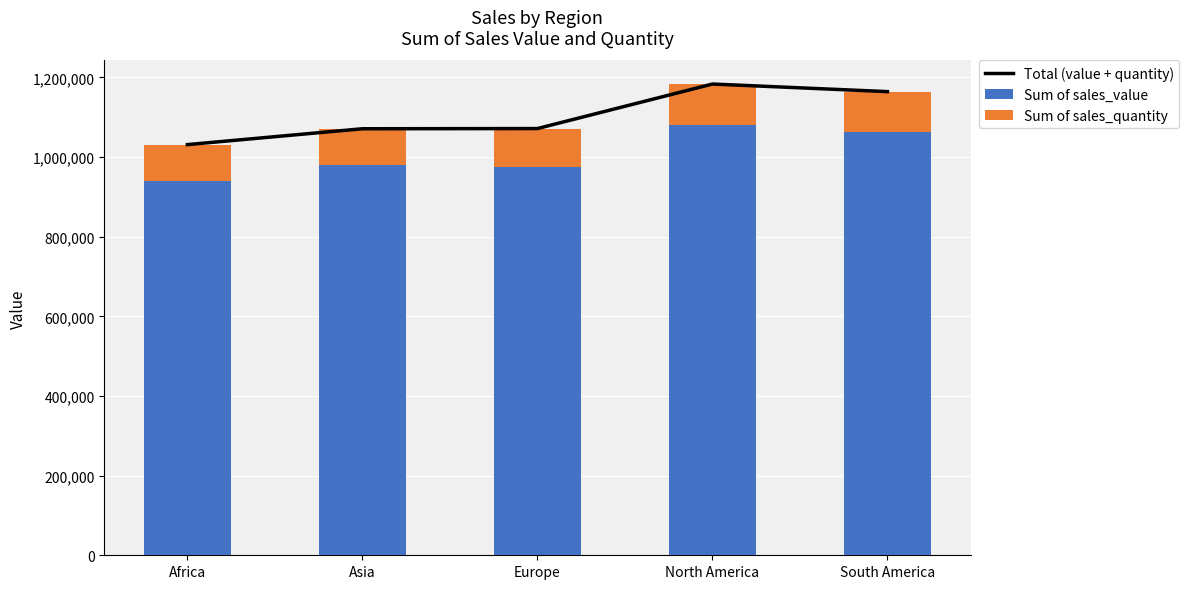

The Total (value + quantity) series shows 388415.3 at South America. True or false?

False